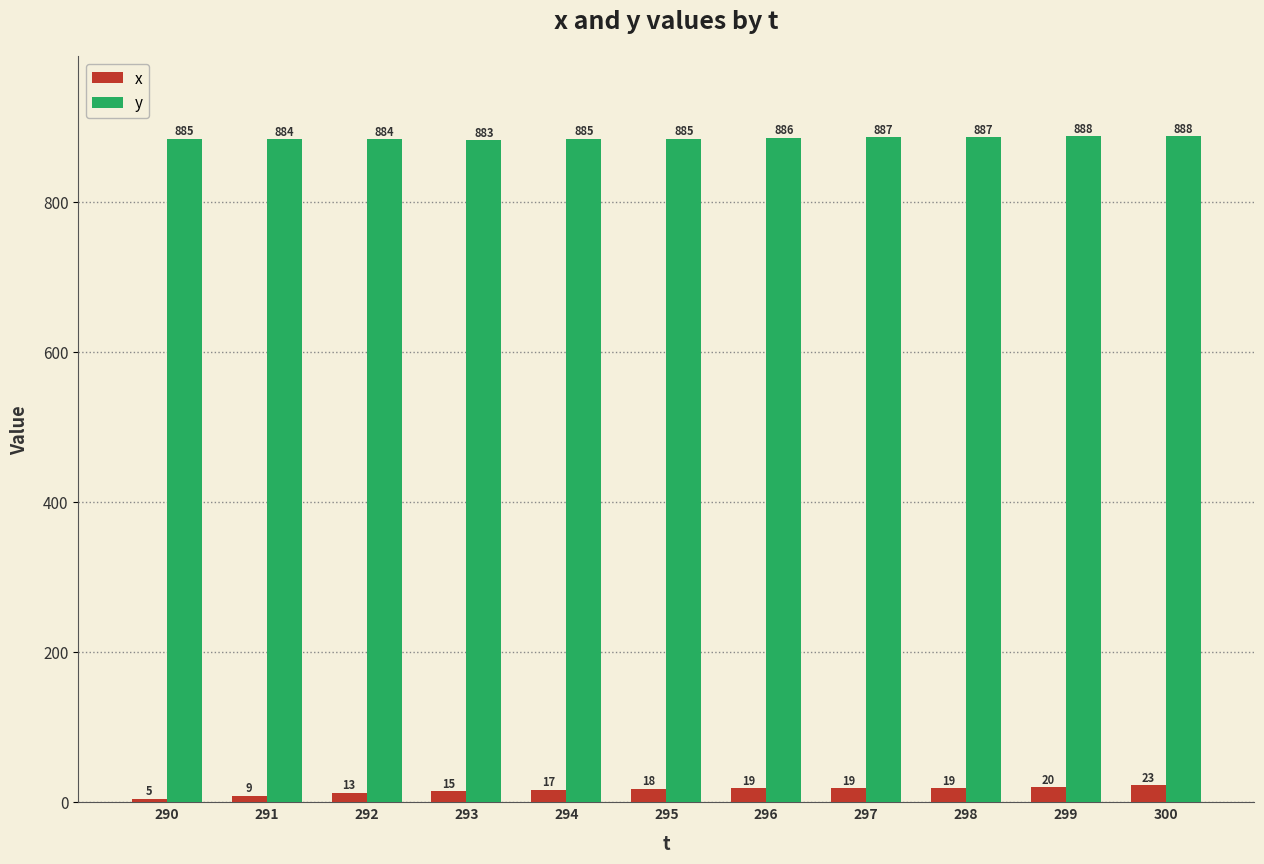

What are all the series names shown in the legend?

x, y